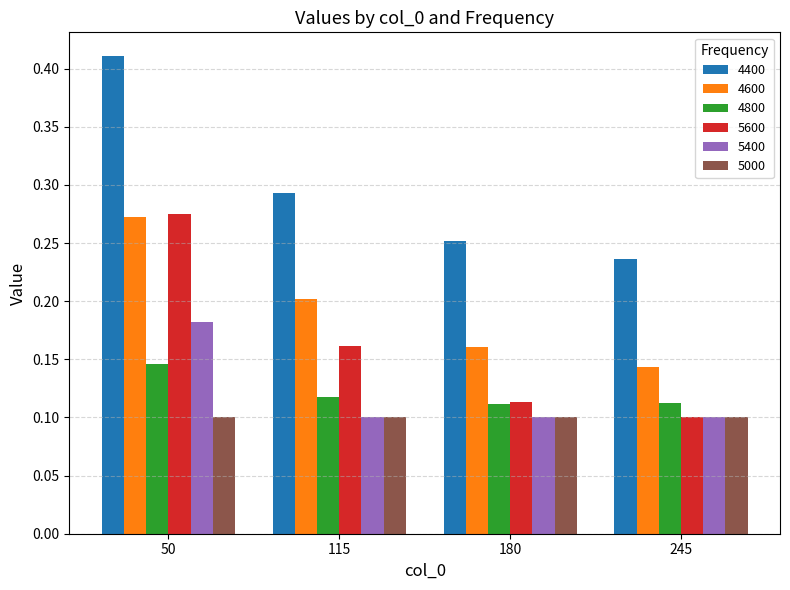

Count the 5400 values in the range 0 to 1.

4